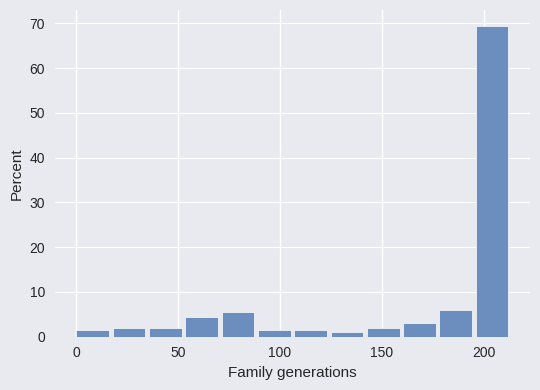

Read against the x-axis, roughly where is the centre of the tallest bar?

205